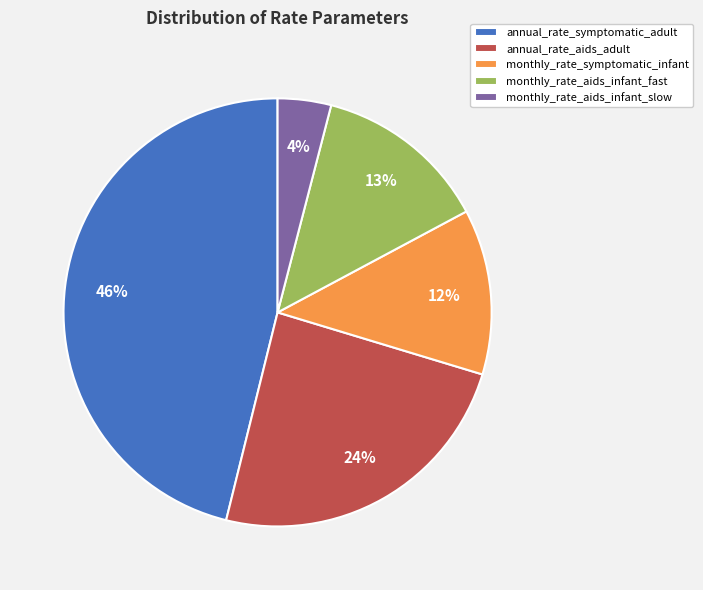

Do monthly_rate_aids_infant_fast and annual_rate_aids_adult together represent more than half of the pie?

No